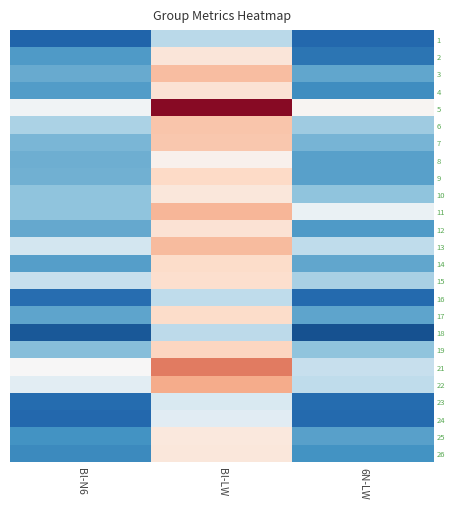

Which label corresponds to the largest value in the chart?

6N-LW